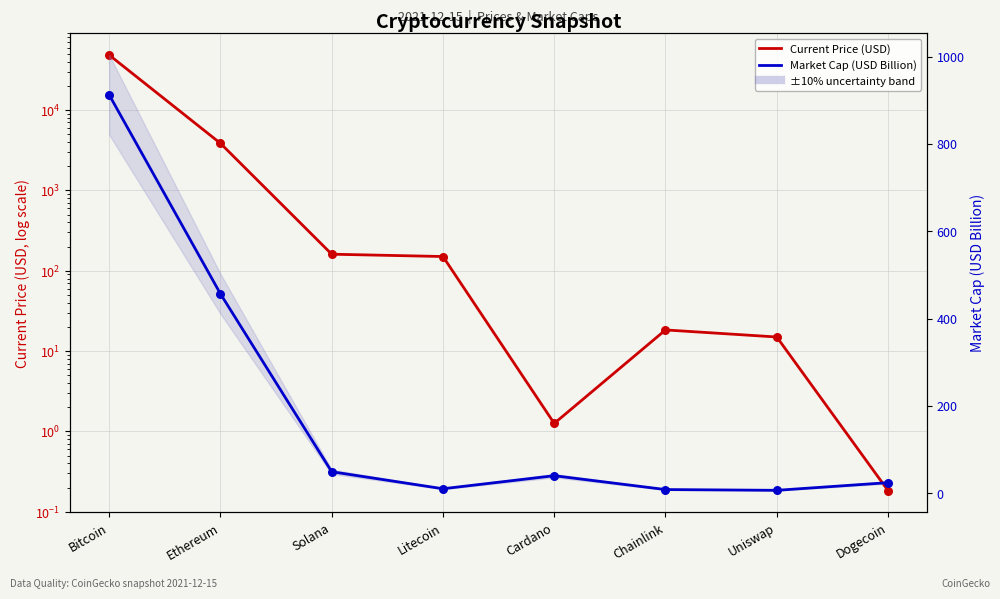

Which series contains the lowest Y value?

Current Price (USD)